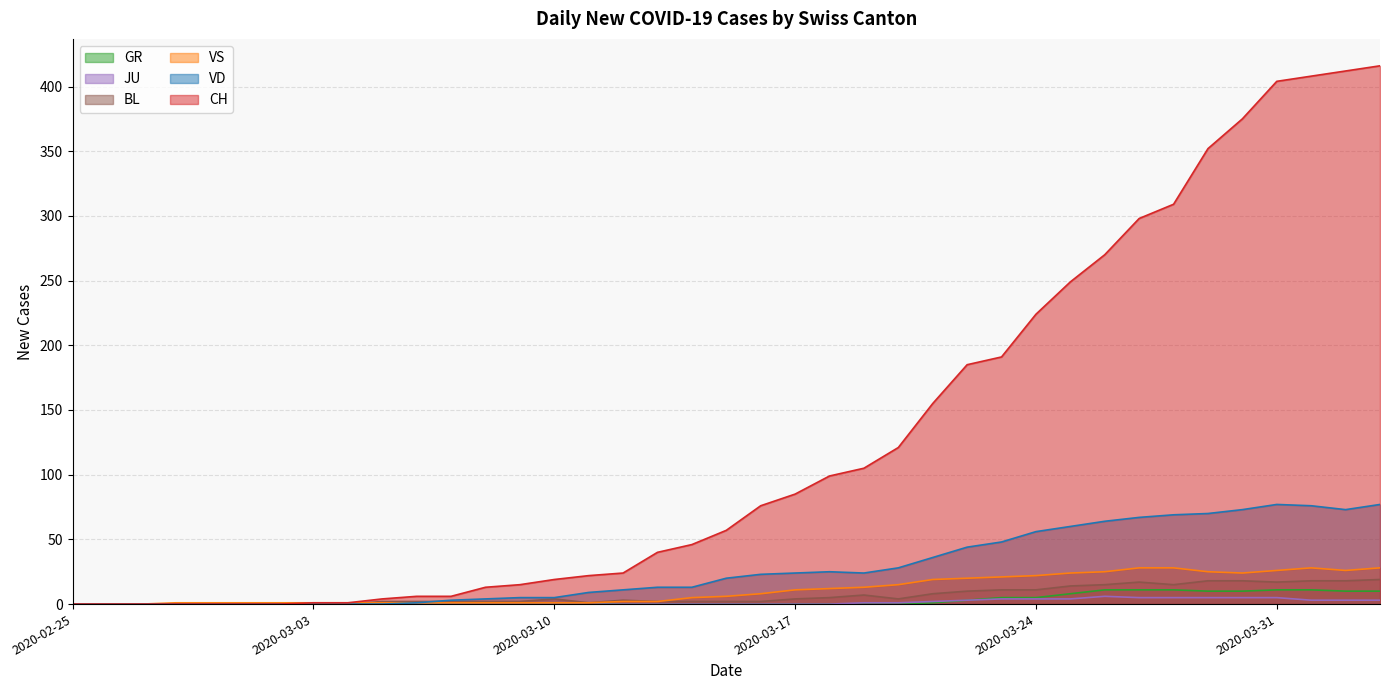

What is the average value of the VD series?

28